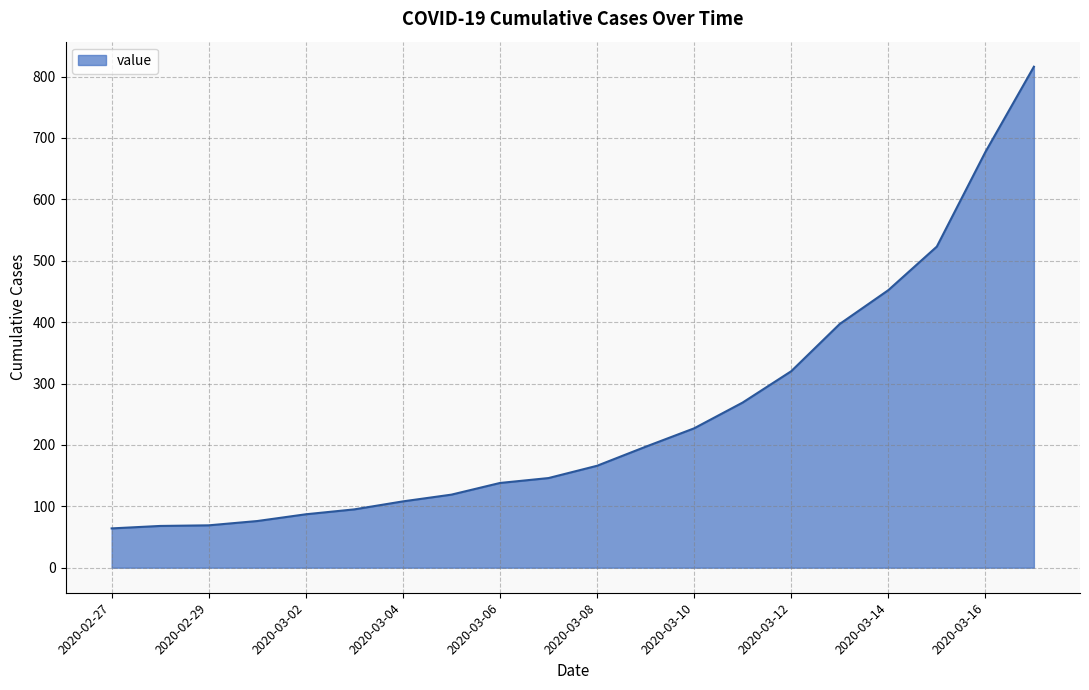

How many series are shown in this chart?

1